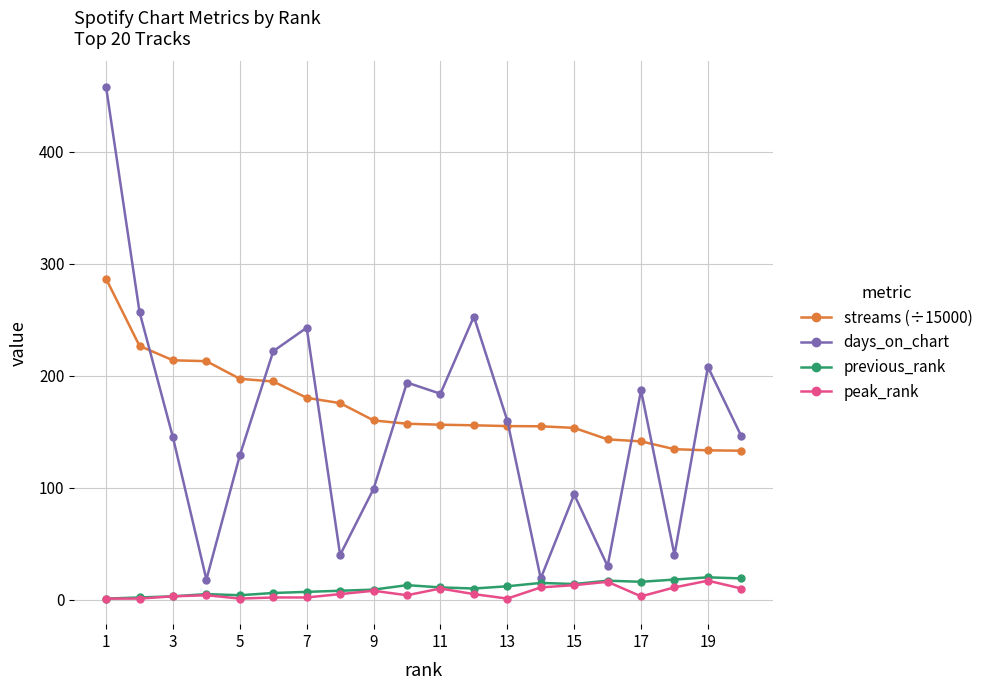

True or false: streams (÷15000) and peak_rank intersect in this chart.

False